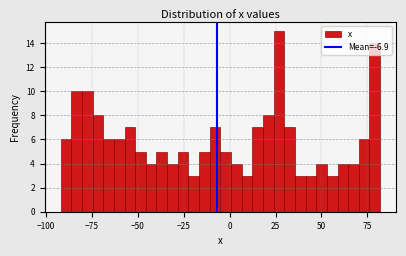

Read against the x-axis, roughly where is the centre of the tallest bar?

25